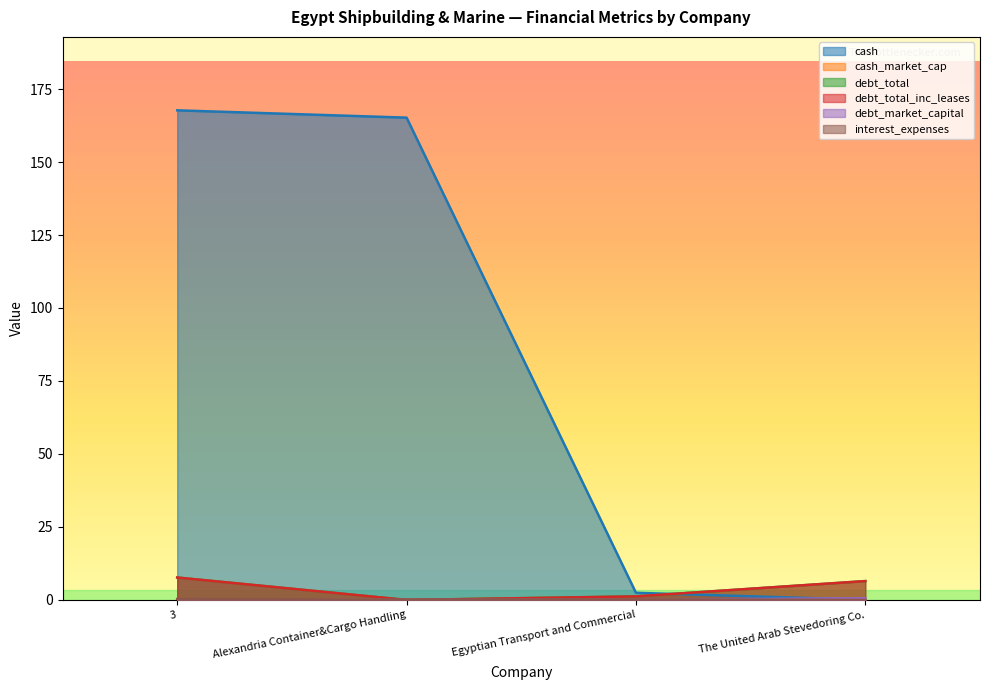

How many interior local valleys does the cash_market_cap series have?

1